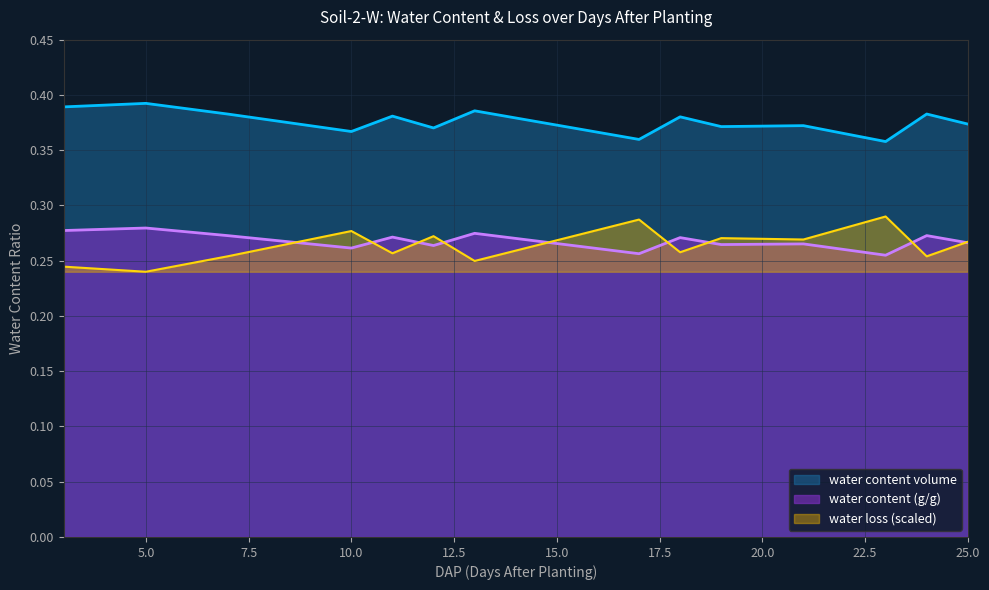

The value of water content volume at 25.0 is 0.2. True or false?

False